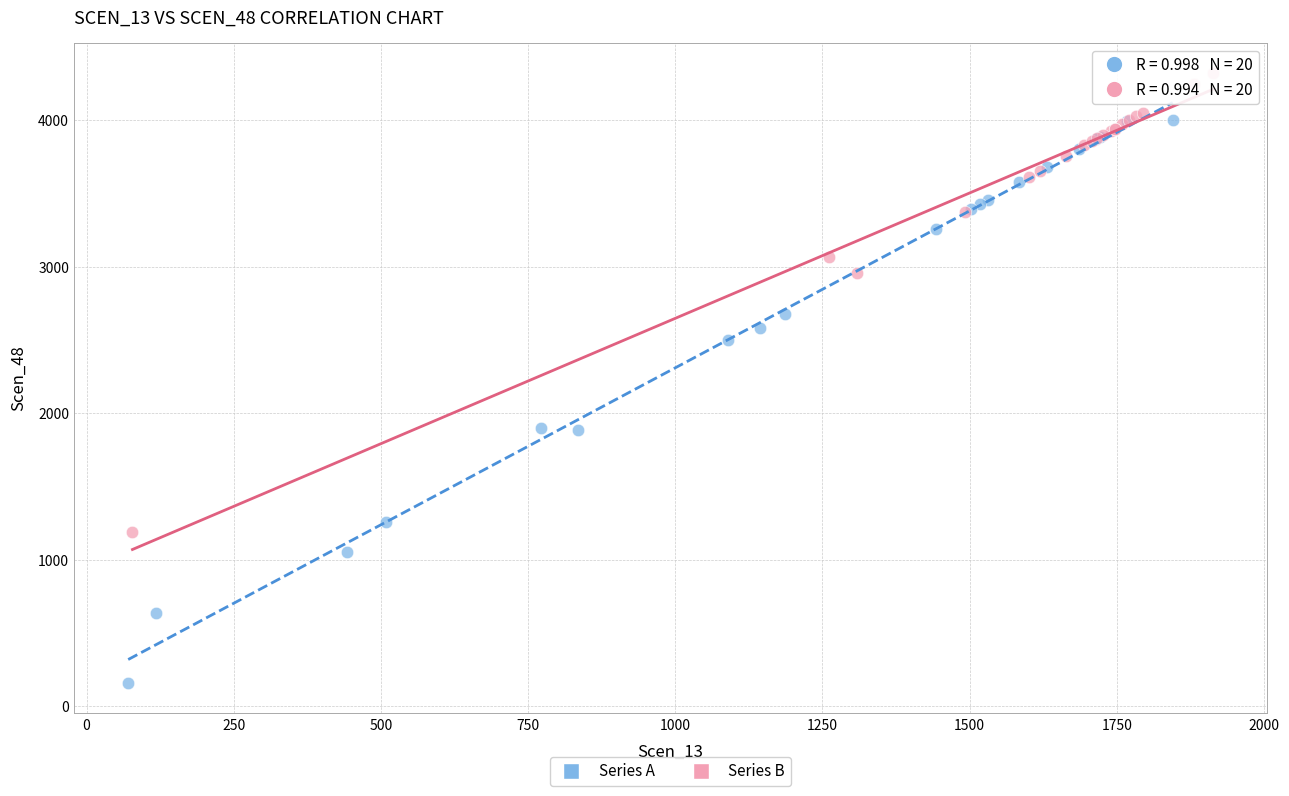

Which series reaches the maximum Y coordinate?

Series B